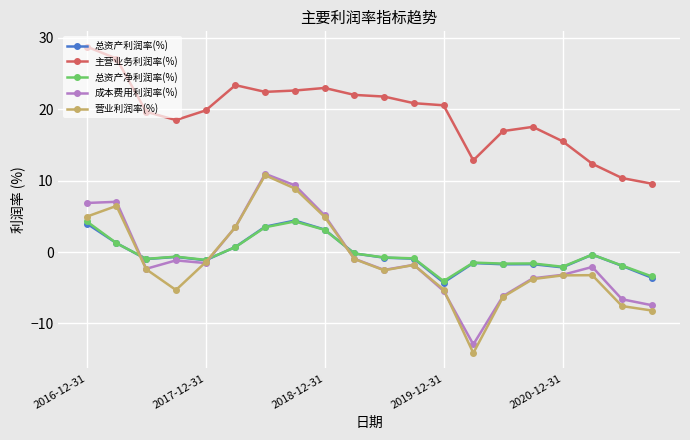

What is the maximum value shown in the chart?

28.8